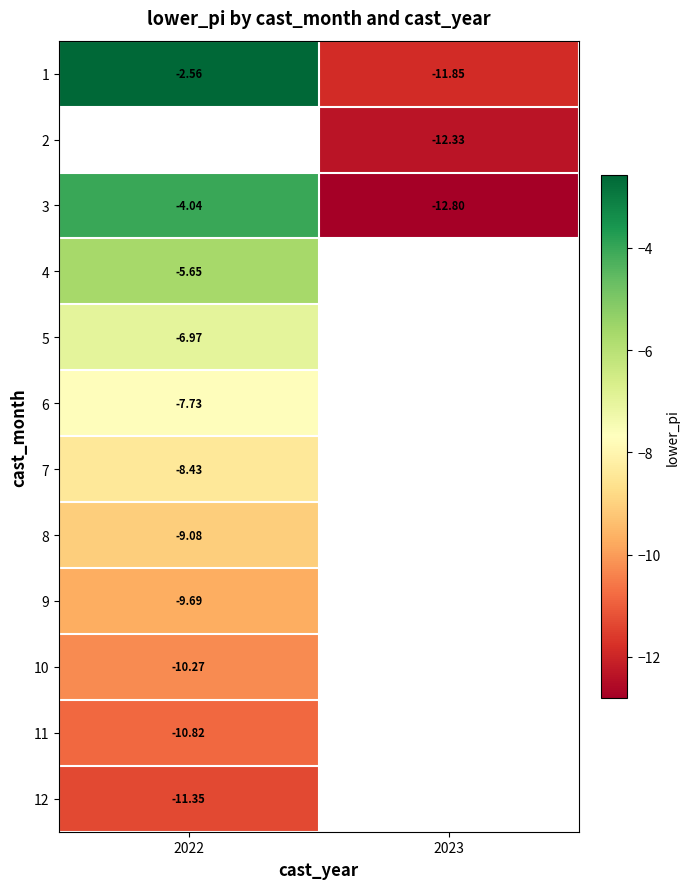

Is the value of row_4 at 2022 greater than the value of row_7 at 2022?

Yes